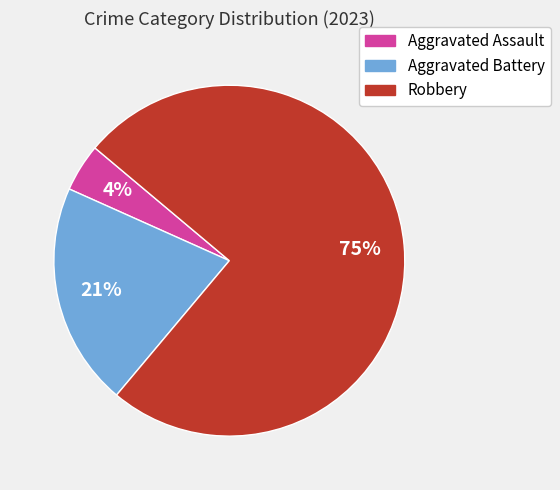

The Aggravated Battery slice represents 35% of the pie. True or false?

False